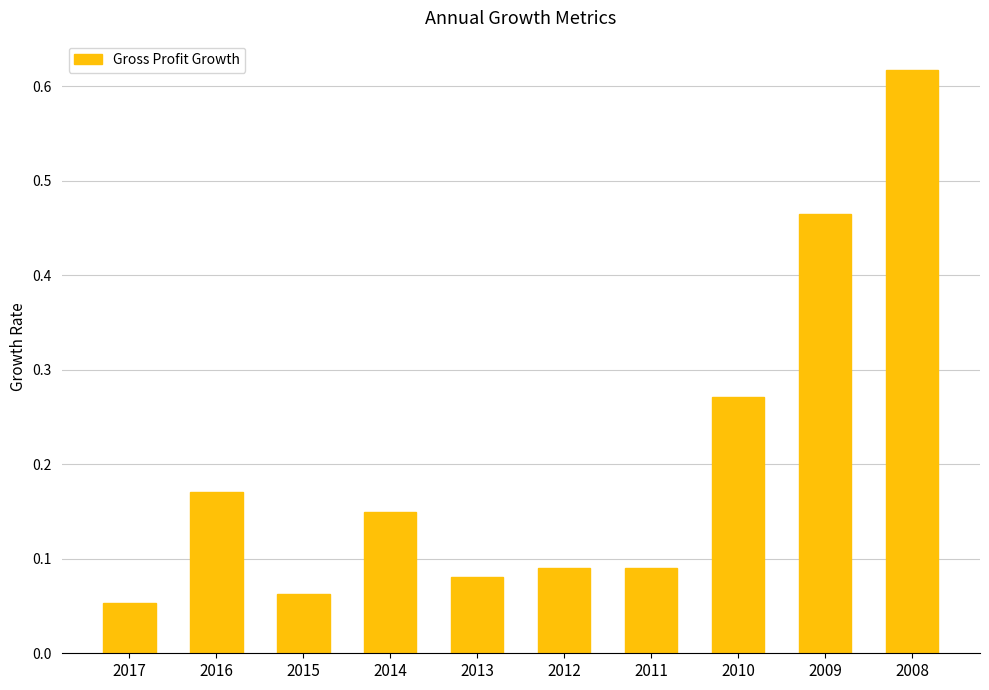

What is the sum of all values?

2.1